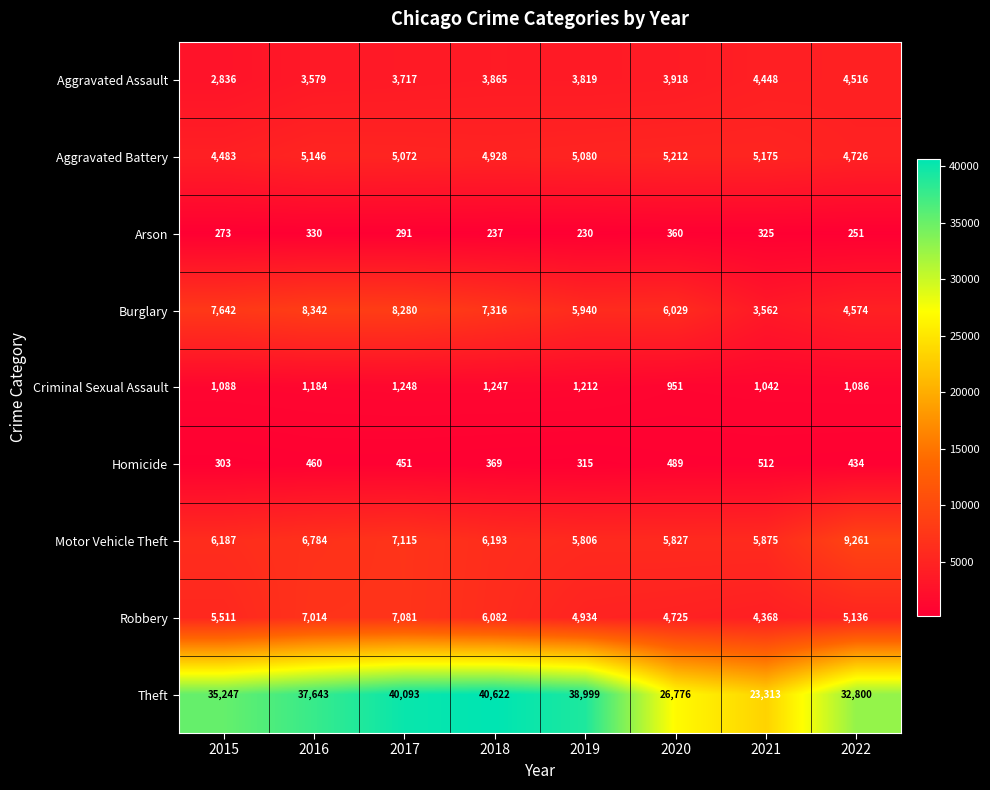

What is the difference between the second highest and minimum values in the Homicide series?

186